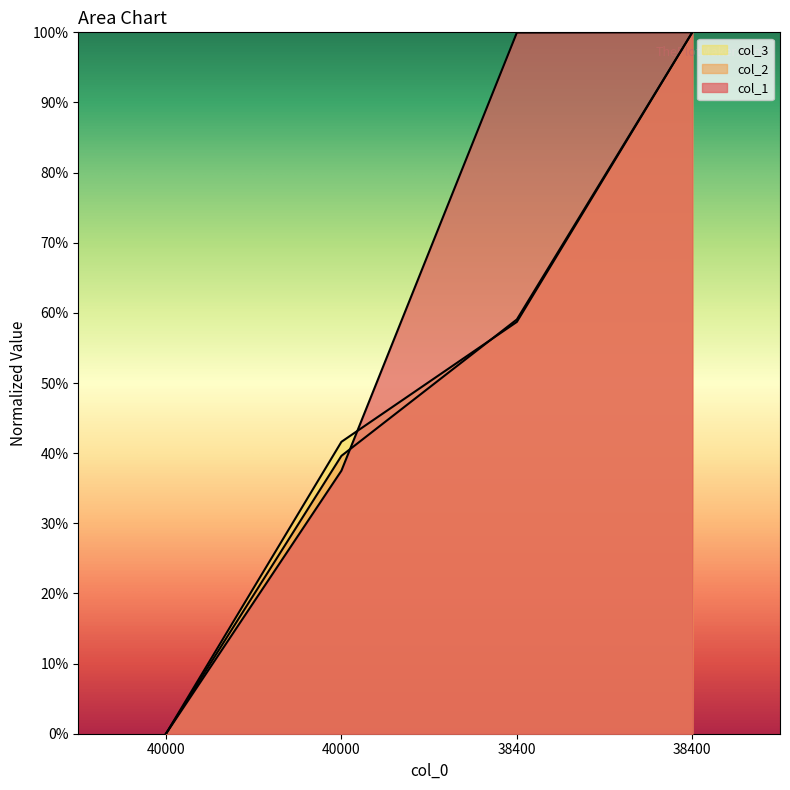

How many values in the col_1 series are below 99?

2